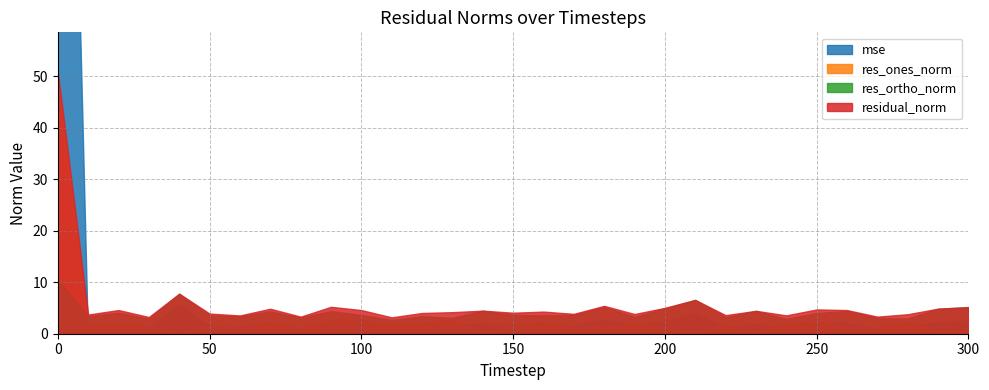

What is the spread (max minus min) of values at 130?

2.6